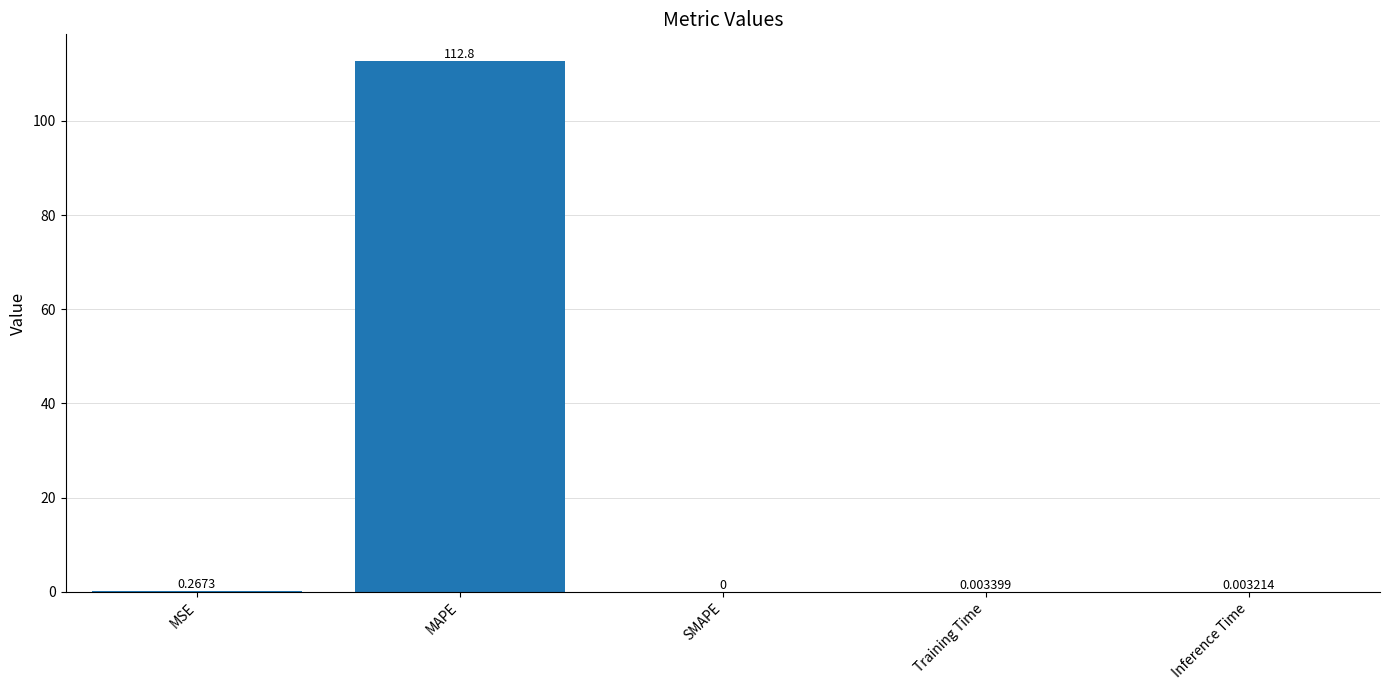

Where is the data nearest to the value 56?

MSE